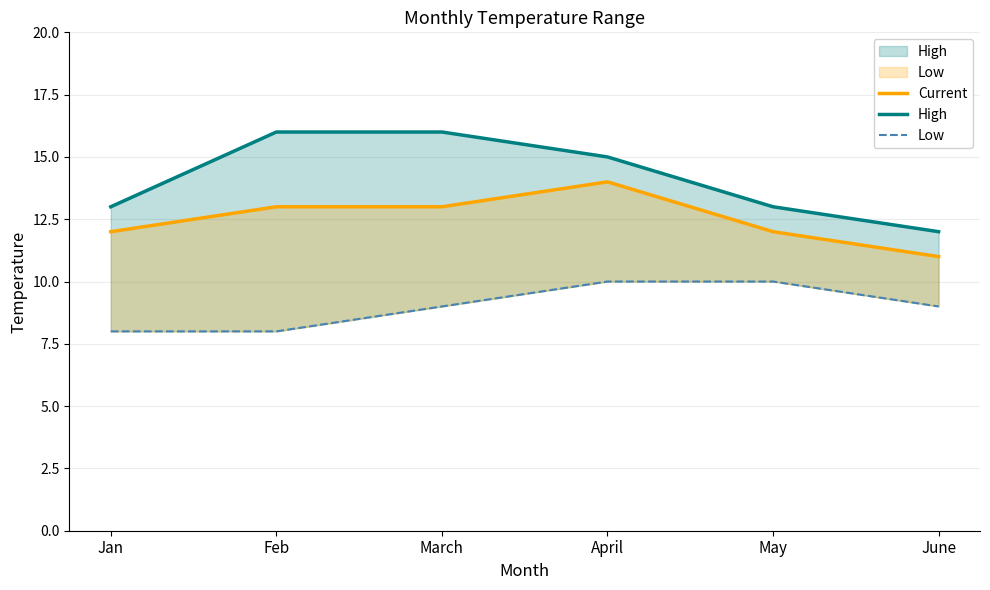

What is the minimum value for High?

12